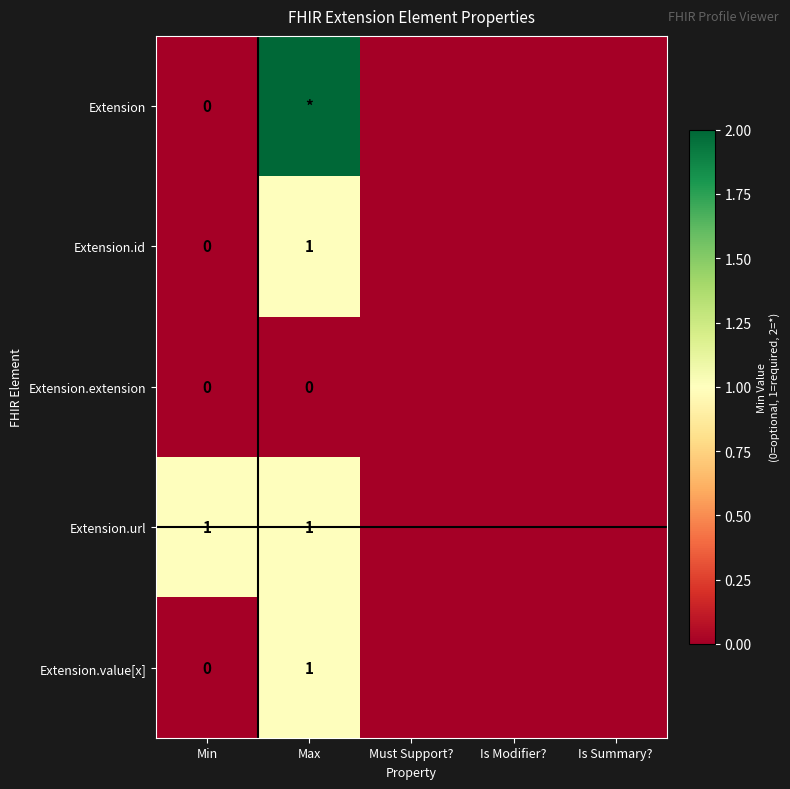

The value of Extension.url at Min is 0. True or false?

False